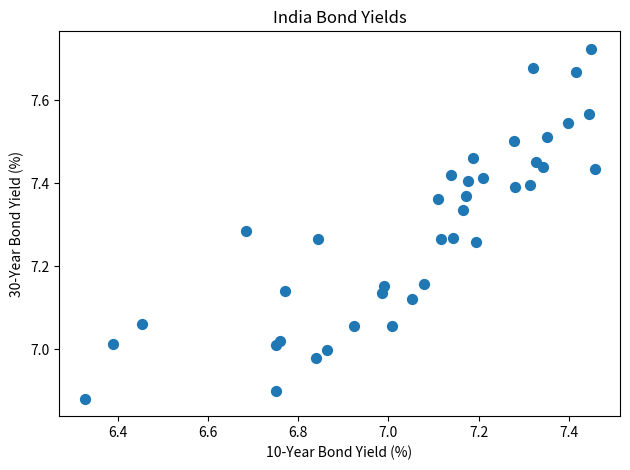

What is the range of X values (max minus min)?

1.1